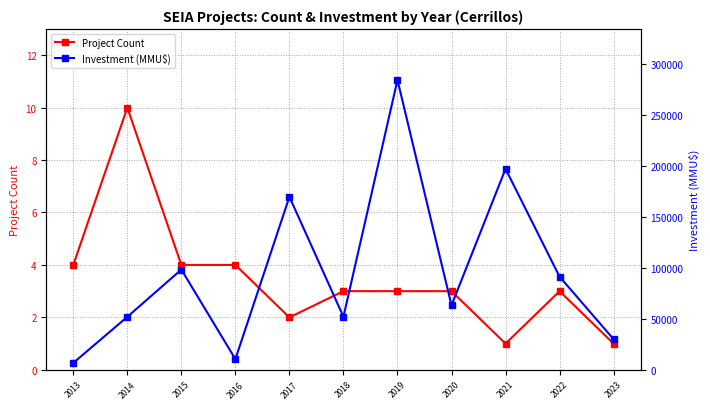

Which series has the largest total across all categories?

Investment (MMU$)